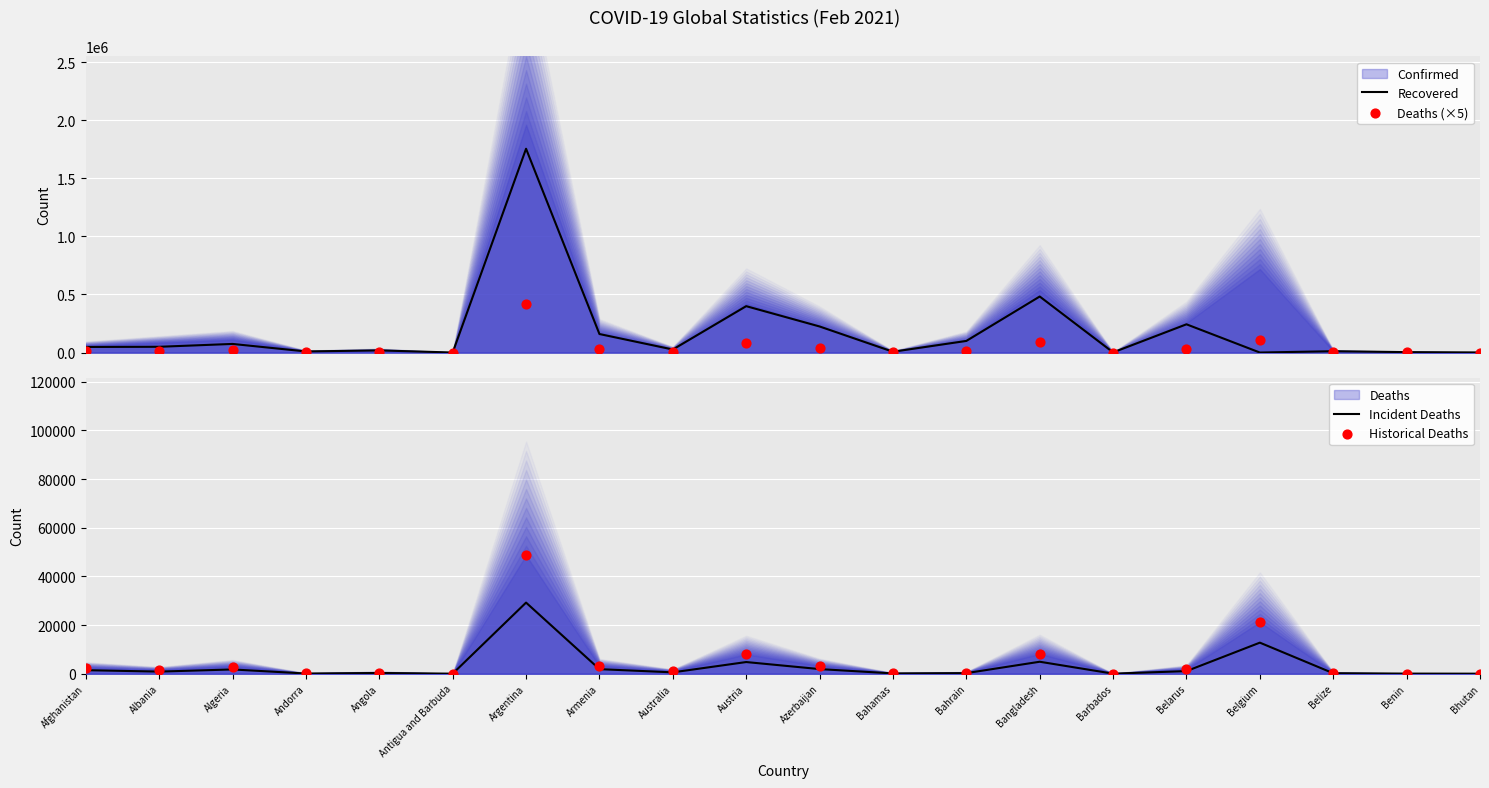

At how many categories does at least one series exceed 420136?

2